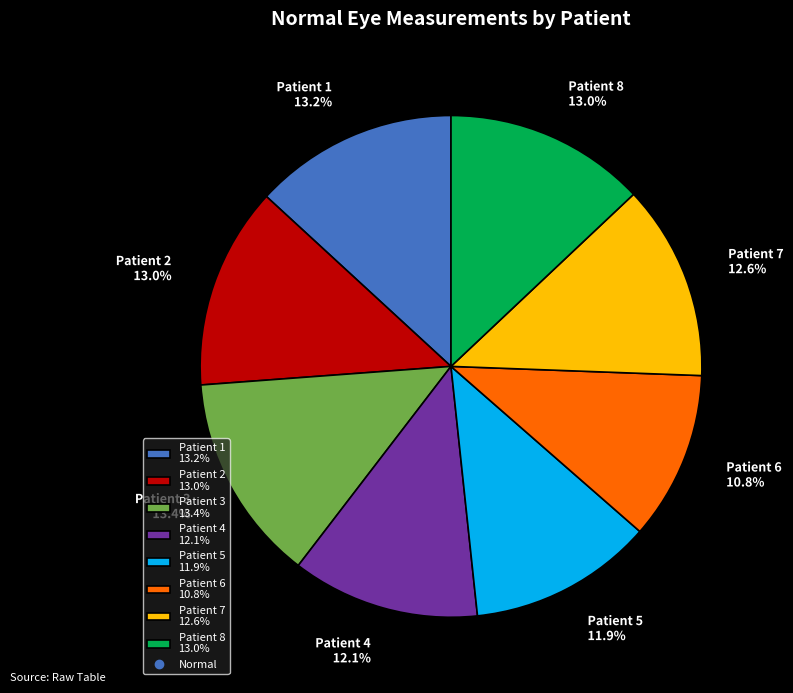

How much of the chart is everything except Patient 5?

88.1%